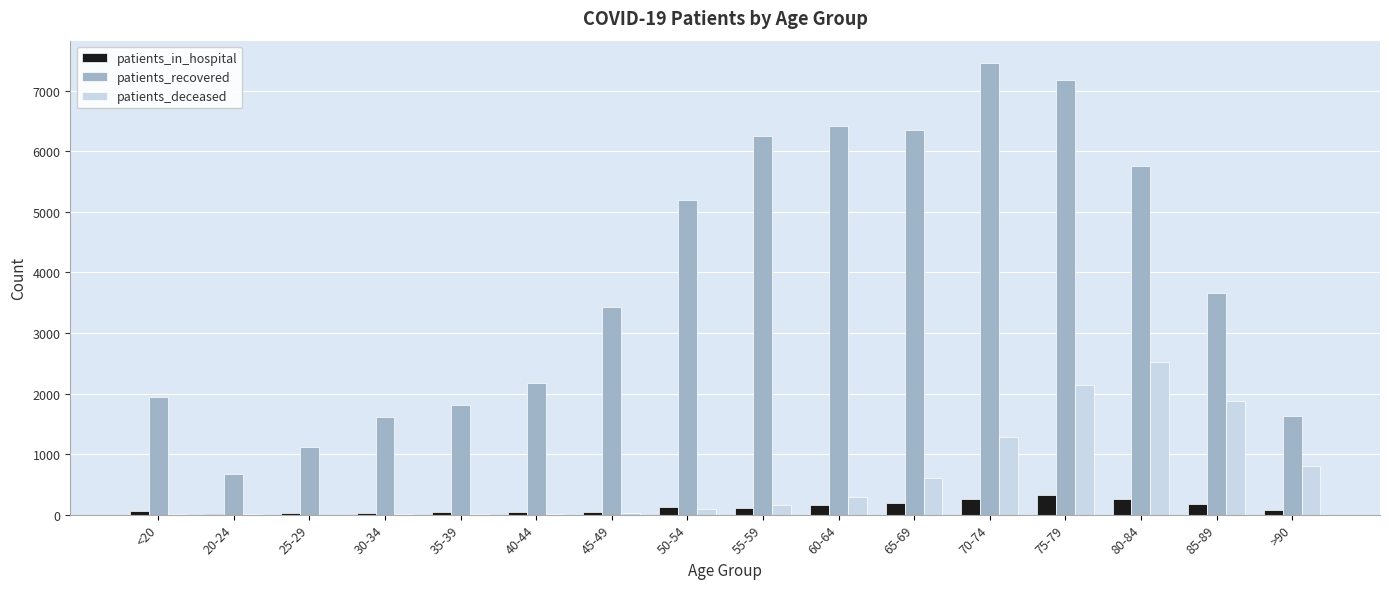

Which series has the largest total across all categories?

patients_recovered